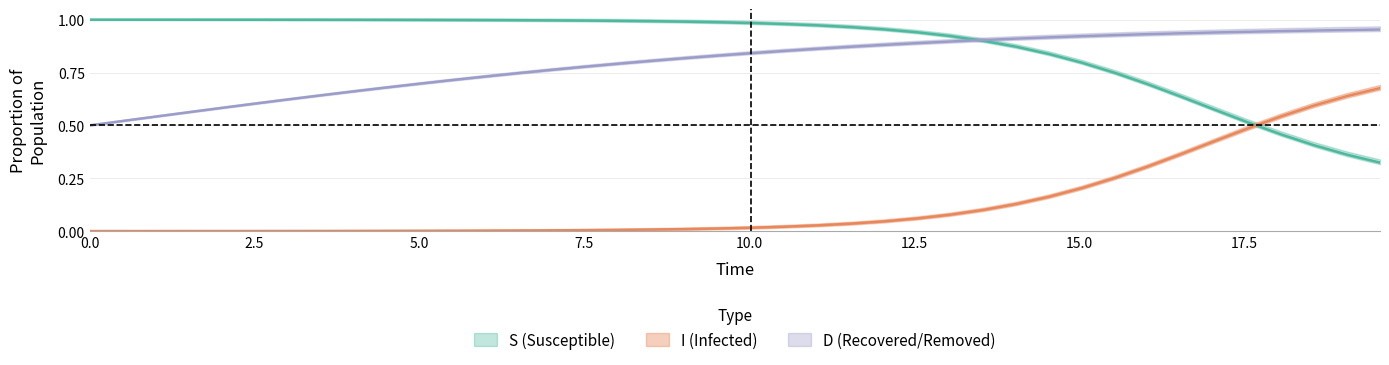

Does the chart have visible grid lines?

Yes